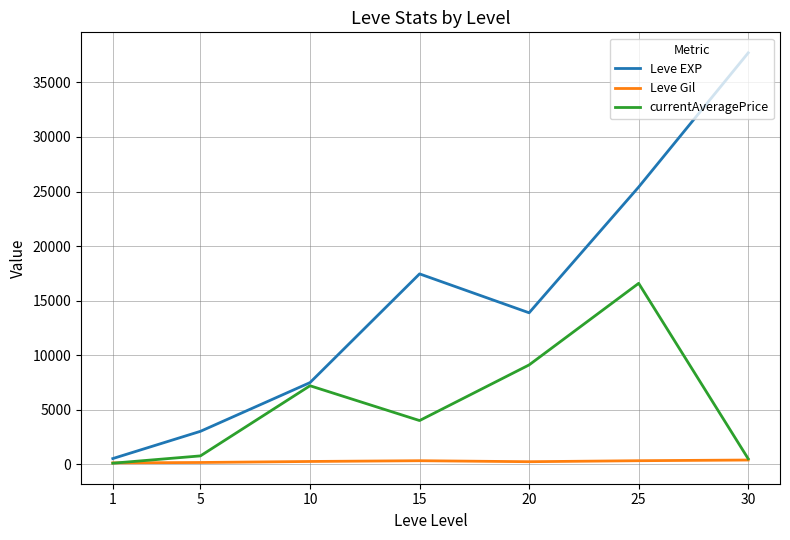

At which label is Leve EXP closest to 19112?

15